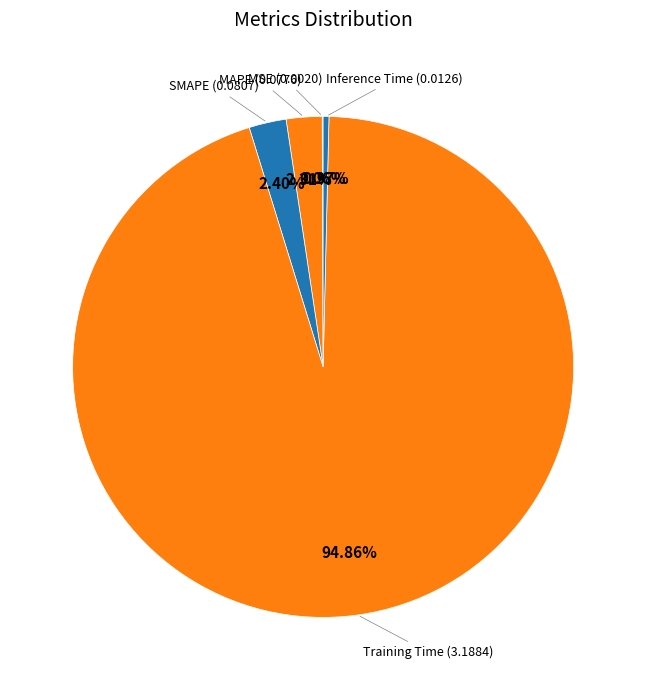

What is the majority slice?

Training Time